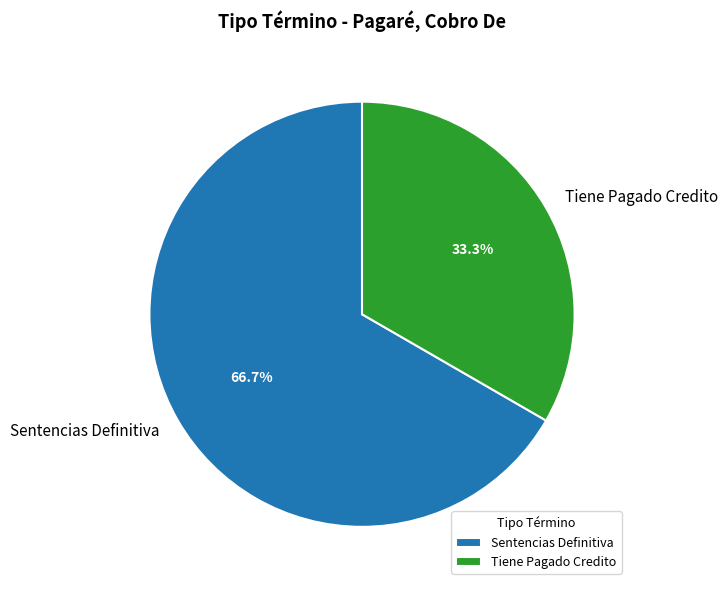

Combined, do Tiene Pagado Credito and Sentencias Definitiva account for over 50%?

Yes